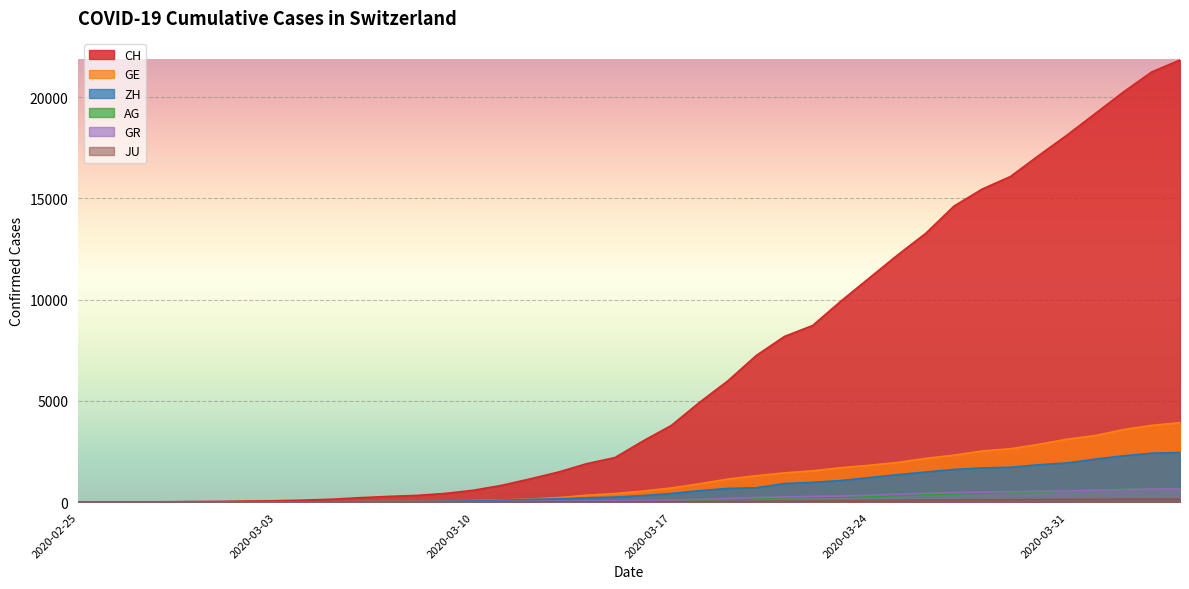

Rank the categories by CH value from lowest to highest.

2020-02-25, 2020-02-26, 2020-02-27, 2020-02-28, 2020-02-29, 2020-03-01, 2020-03-02, 2020-03-03, 2020-03-04, 2020-03-05, 2020-03-06, 2020-03-07, 2020-03-08, 2020-03-09, 2020-03-10, 2020-03-11, 2020-03-12, 2020-03-13, 2020-03-14, 2020-03-15, 2020-03-16, 2020-03-17, 2020-03-18, 2020-03-19, 2020-03-20, 2020-03-21, 2020-03-22, 2020-03-23, 2020-03-24, 2020-03-25, 2020-03-26, 2020-03-27, 2020-03-28, 2020-03-29, 2020-03-30, 2020-03-31, 2020-04-01, 2020-04-02, 2020-04-03, 2020-04-04